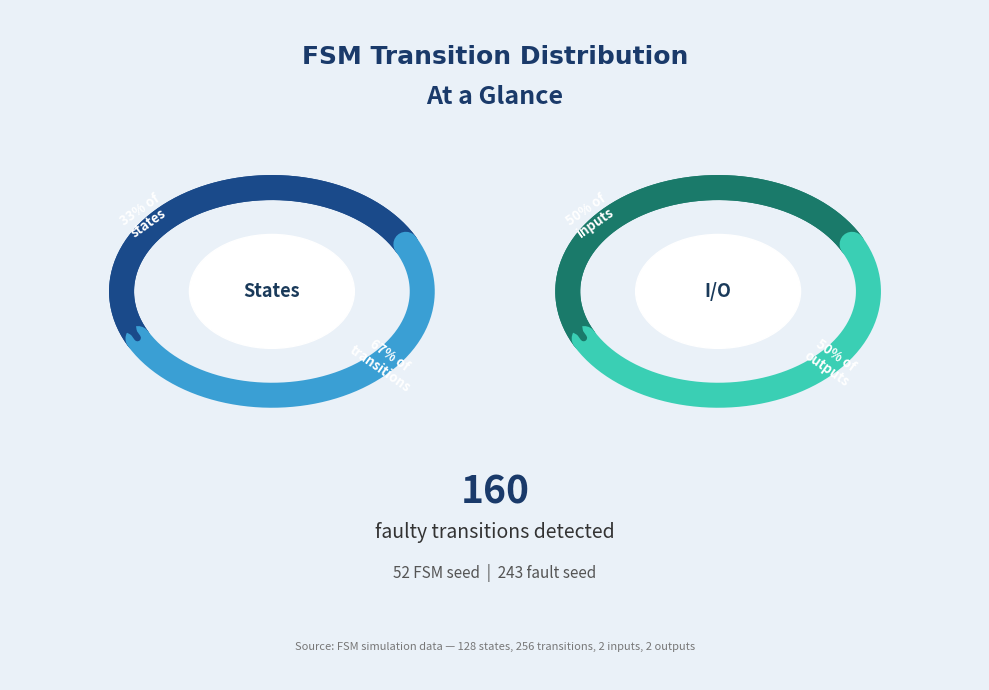

To the nearest percent, what is the combined percentage of transition_num and output_num?

66%